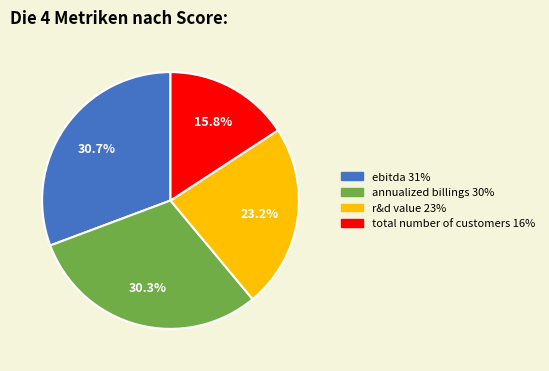

To the nearest percent, what is the difference between the r&d value and ebitda slice percentages?

8%